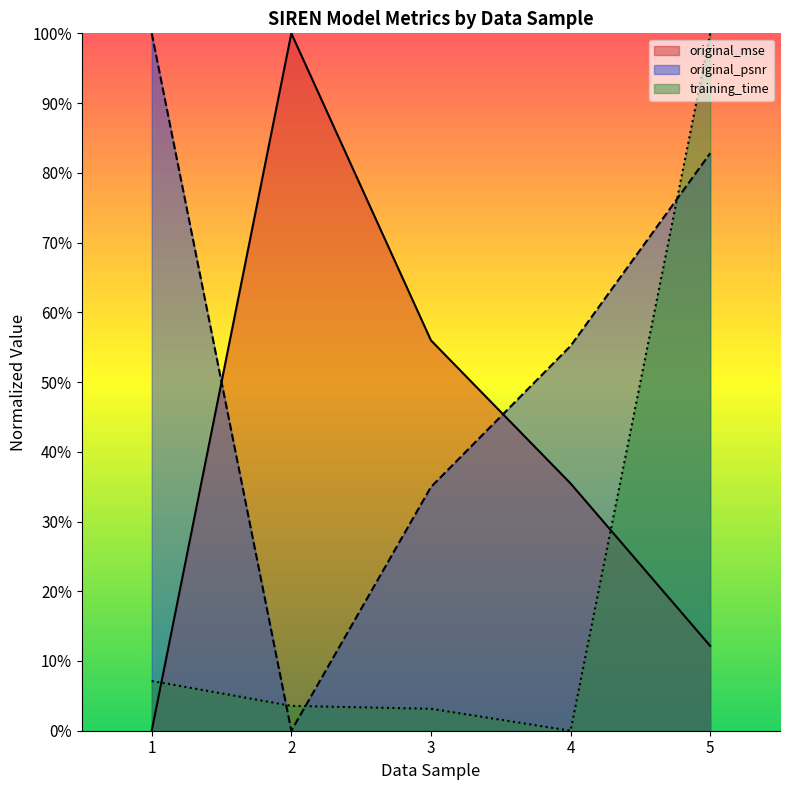

List the labels in order of training_time value, largest first.

5, 1, 2, 3, 4